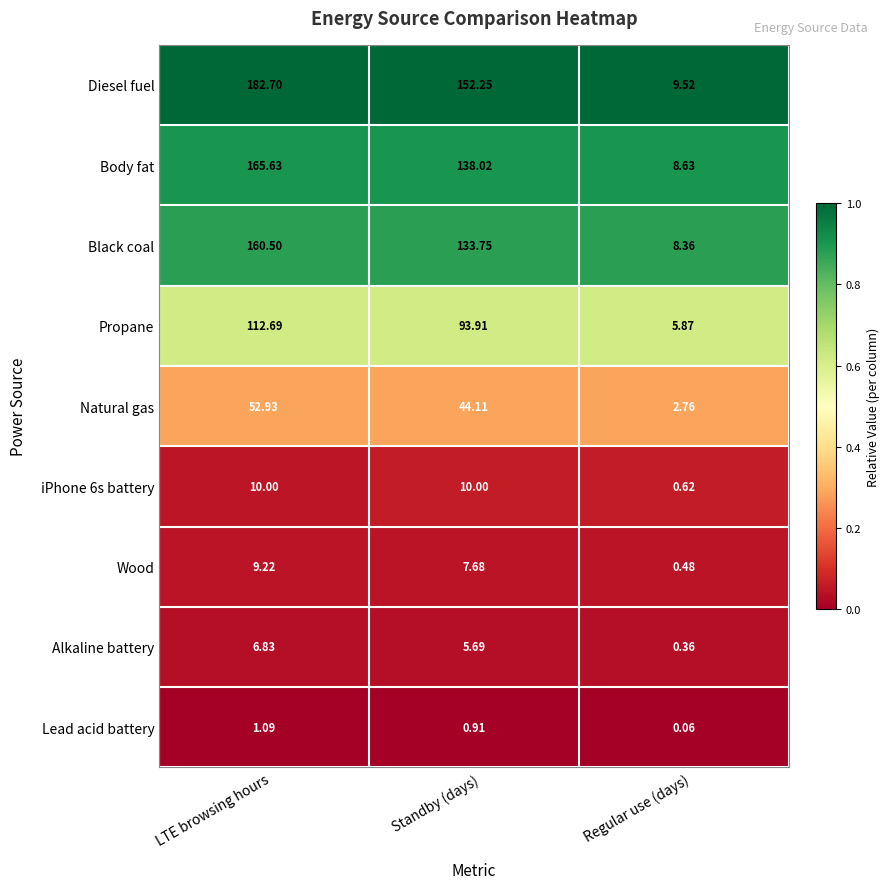

Which series has the largest total across all categories?

Diesel fuel